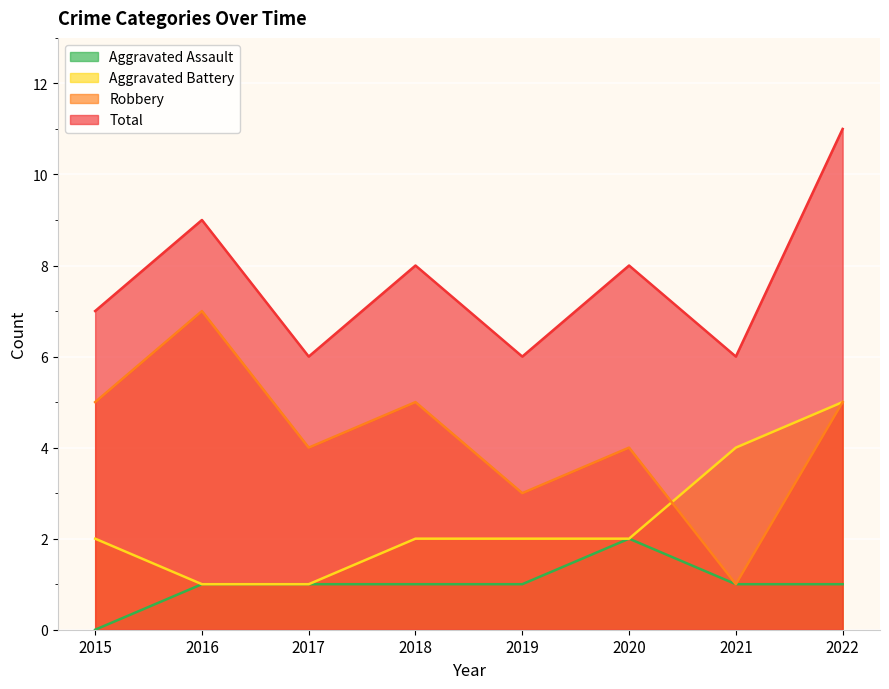

What is the difference between the highest and lowest values at 2021?

5